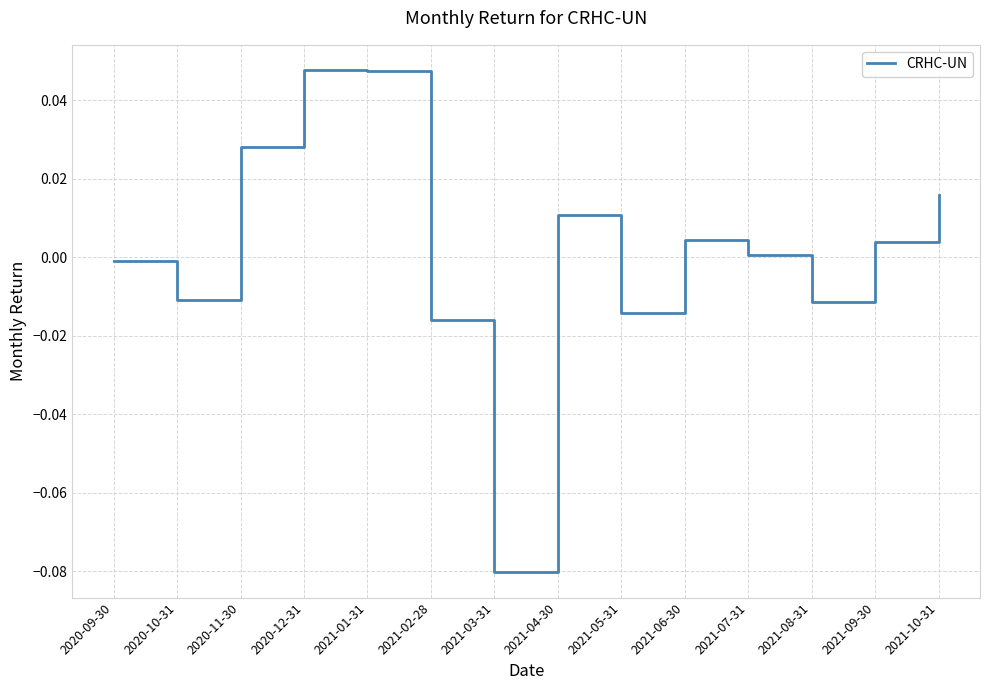

How many interior local peaks (higher than both neighbors) does the data have?

3